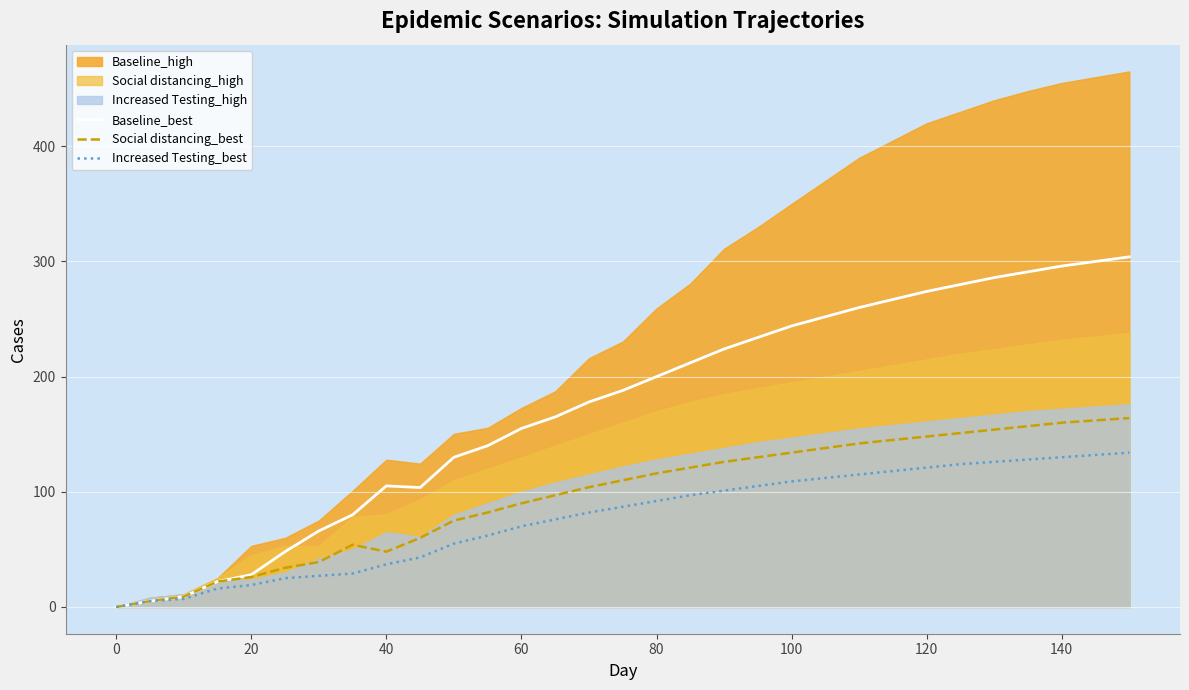

True or false: Baseline_best has more than 0 interior local peaks.

True